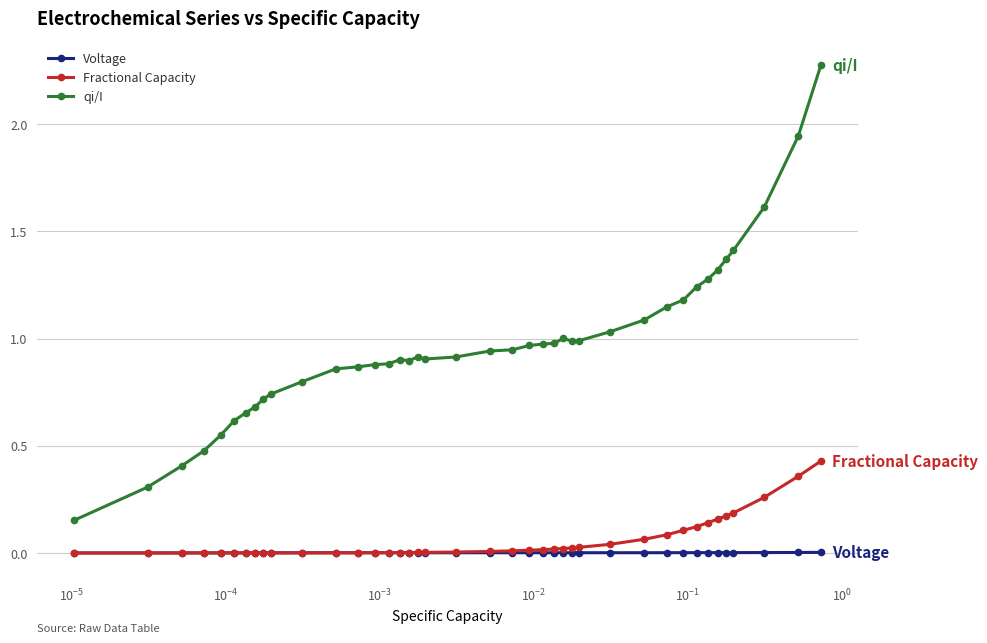

True or false: Voltage and qi/I cross at least once.

False